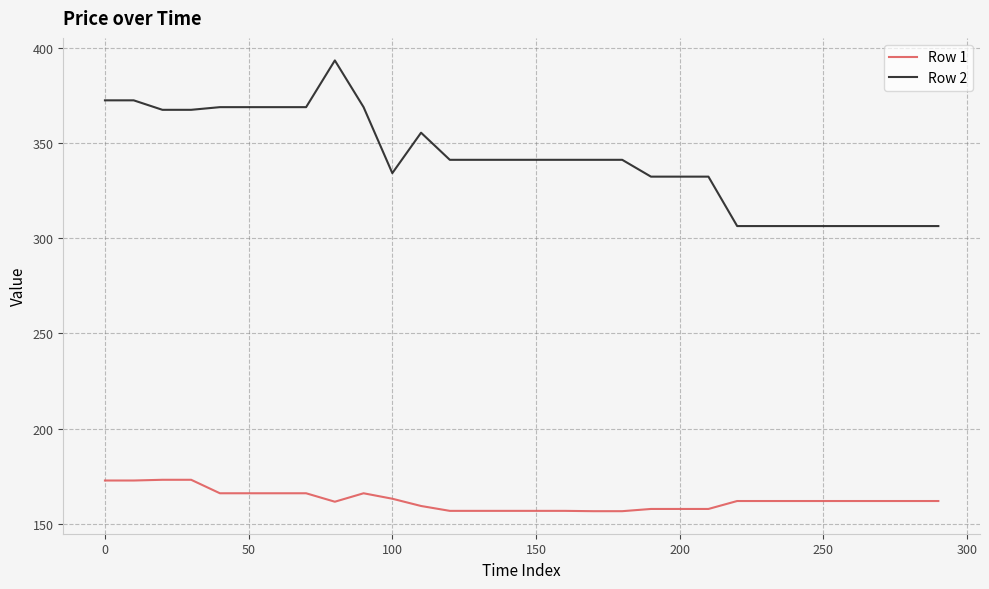

What is the minimum value shown in the chart?

156.7